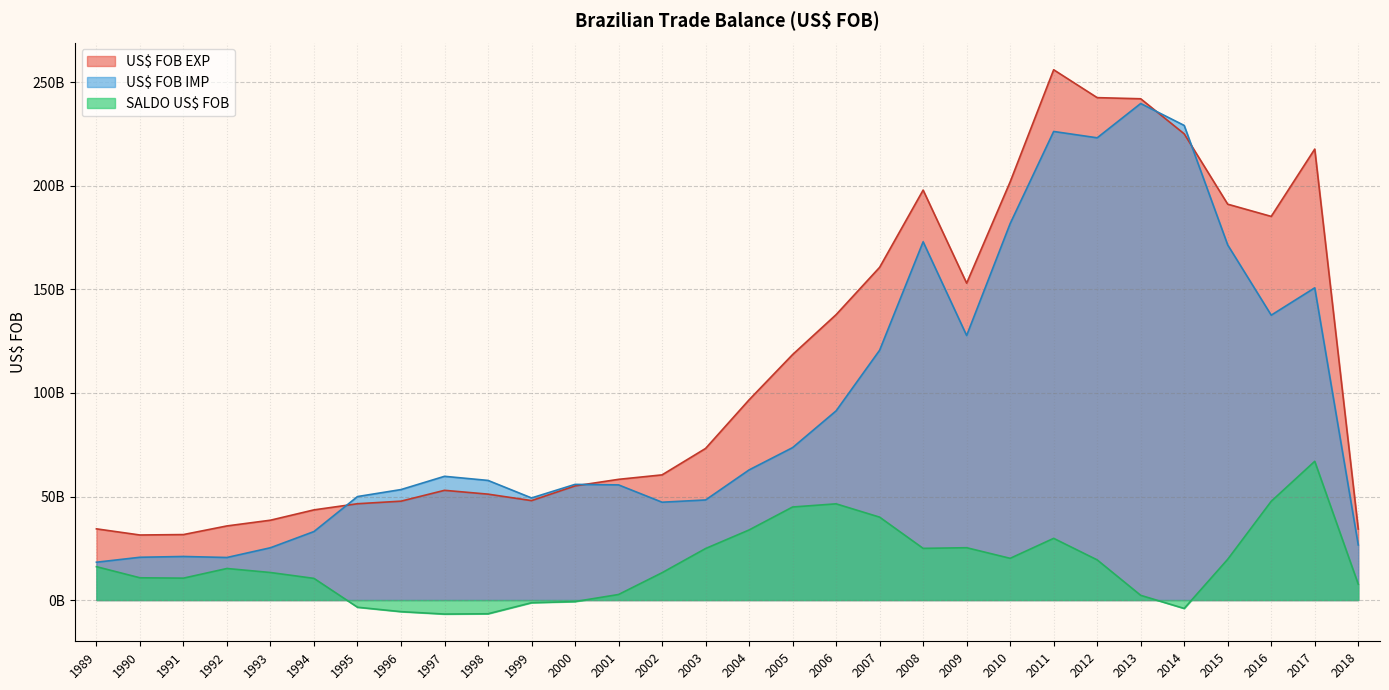

What is the highest value of the US$ FOB EXP series?

256039574768